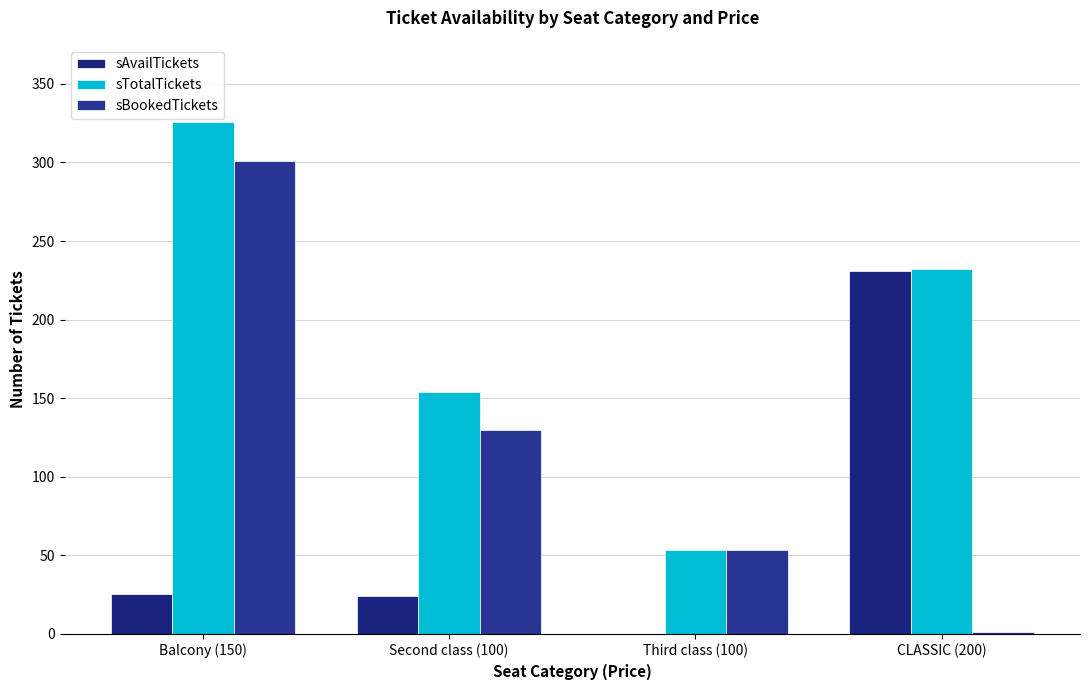

What position from the left is CLASSIC (200)?

4